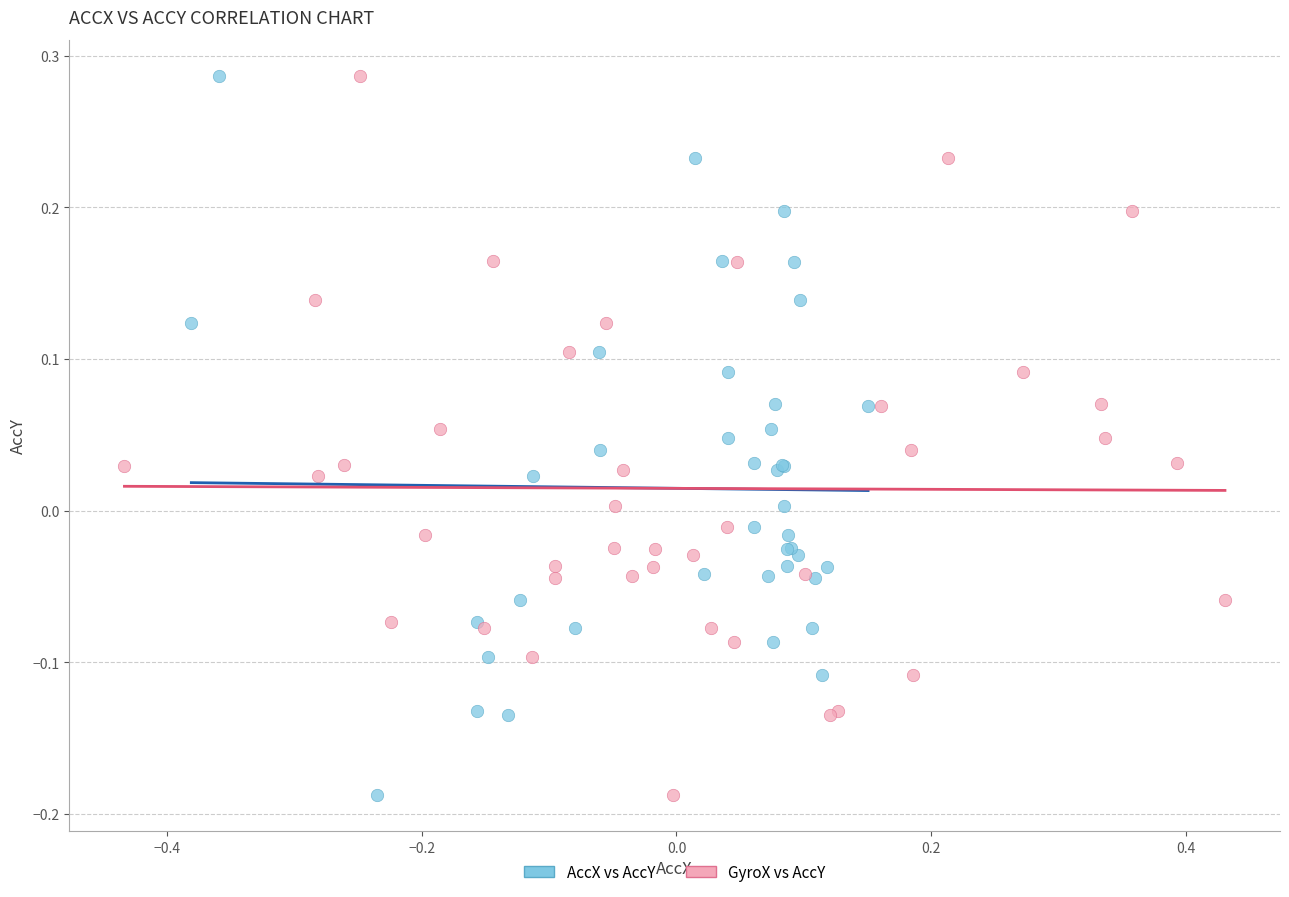

What are all the series names shown in the legend?

AccX vs AccY, GyroX vs AccY